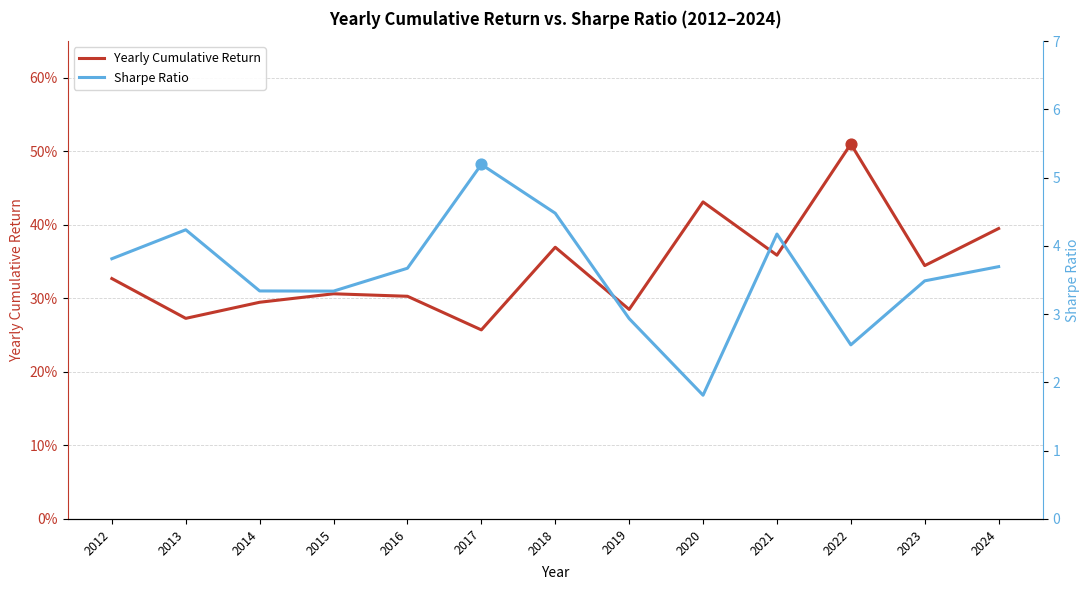

Is the value of Yearly Cumulative Return at 2021 greater than the value of Sharpe Ratio at 2014?

No